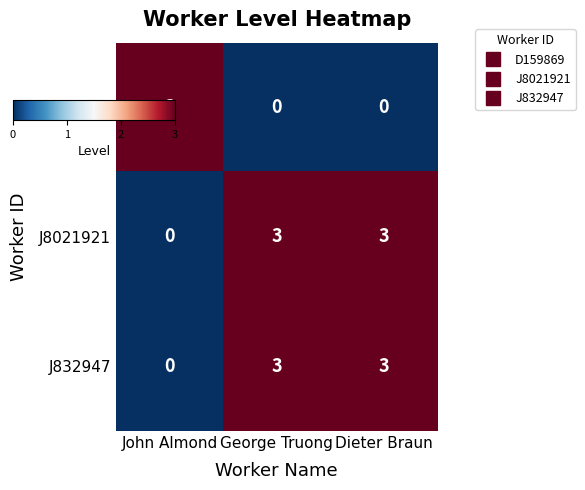

What is the sum of all J832947 values?

6